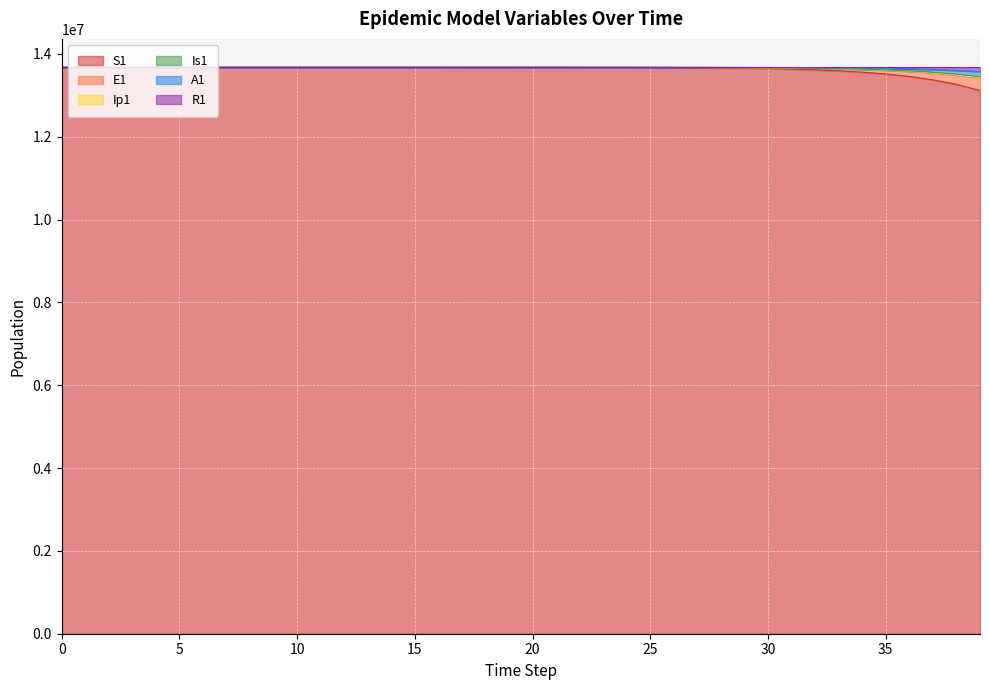

Does the chart display data point markers on the line(s)?

No